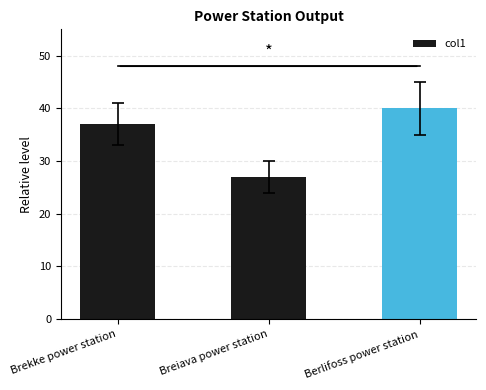

What is the difference between the values at Brekke power station and Berlifoss power station?

3